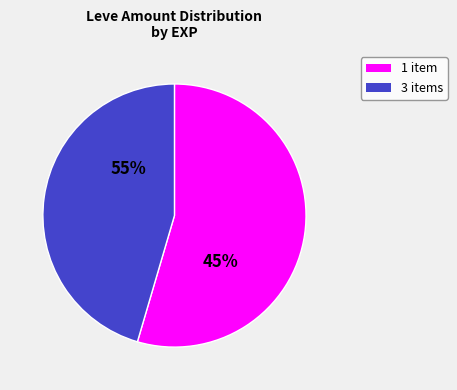

True or false: 1 accounts for 1% of the total.

False